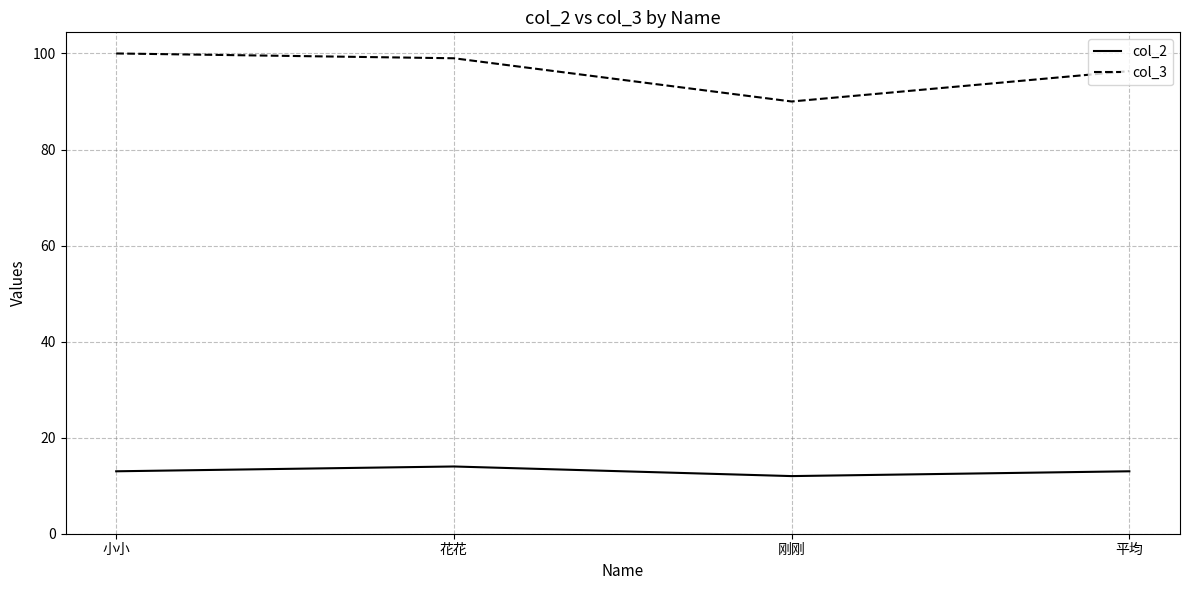

What is the sum of all col_2 values?

52.0